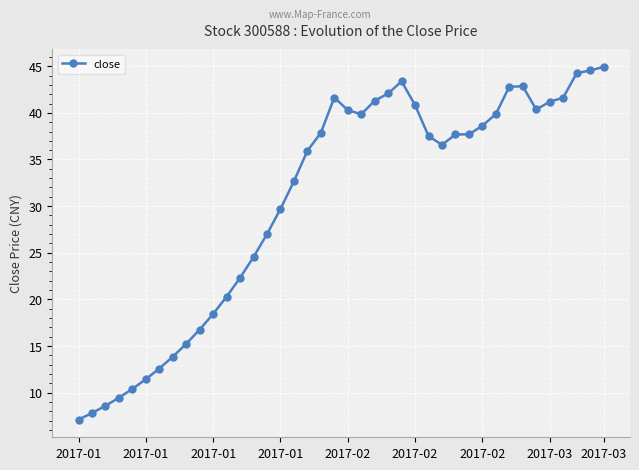

What is the value of the 28th point from the left?

36.6